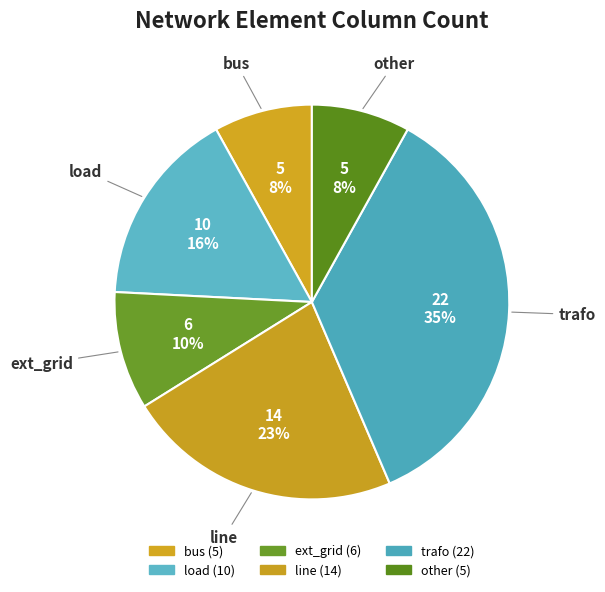

Rank the categories by value from lowest to highest.

bus, other, ext_grid, load, line, trafo